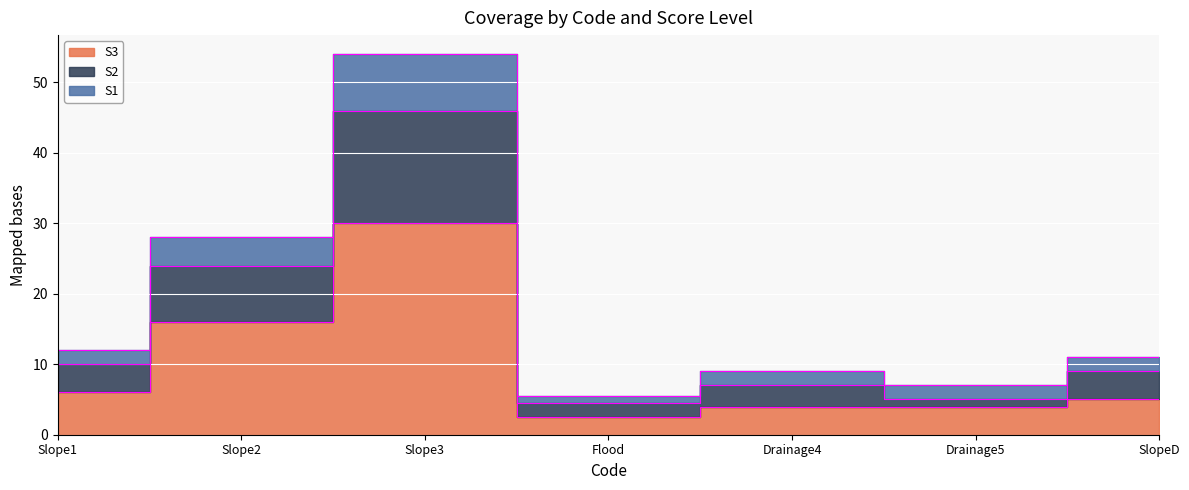

True or false: S1 has a value of 5.0 at Drainage4.

False